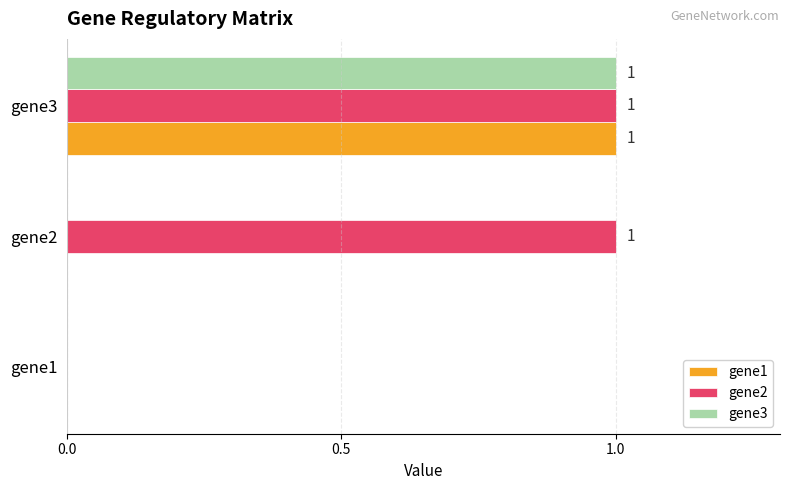

The gene1 series shows 0 at gene2. True or false?

True